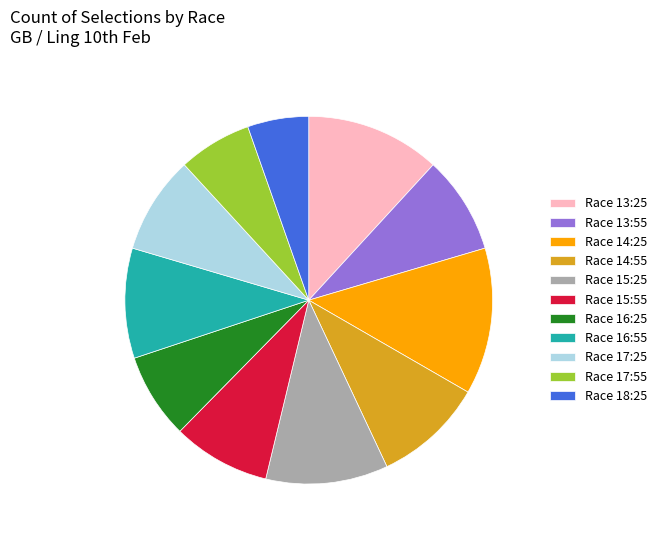

Which slice is the largest?

Race 14:25